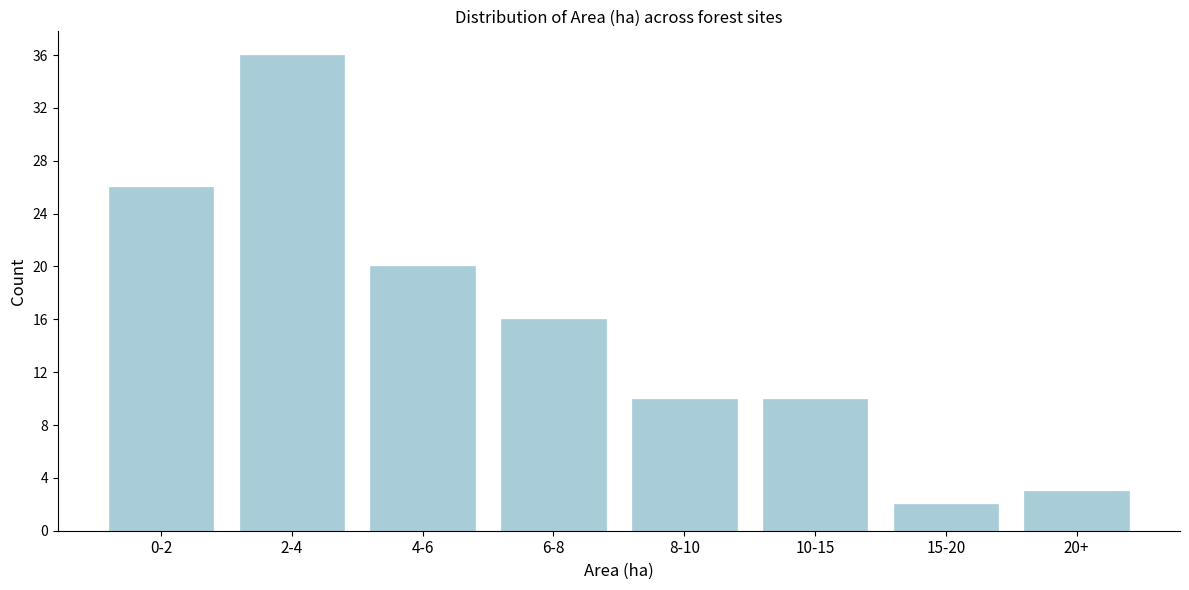

Reading right to left, extract all data points from this chart.

20+=3	15-20=2	10-15=10	8-10=10	6-8=16	4-6=20	2-4=36	0-2=26